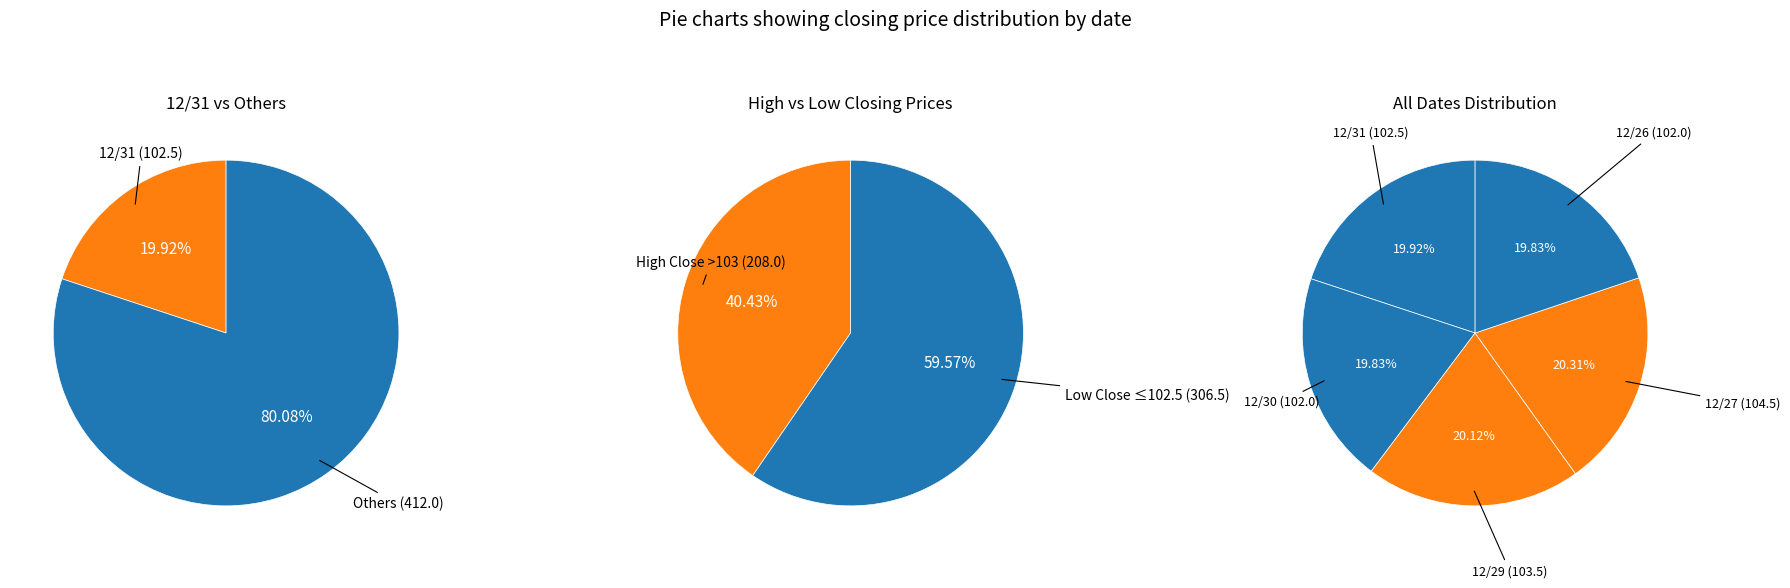

Approximately how many times larger is the value at 12/27 compared to 12/31?

1.0